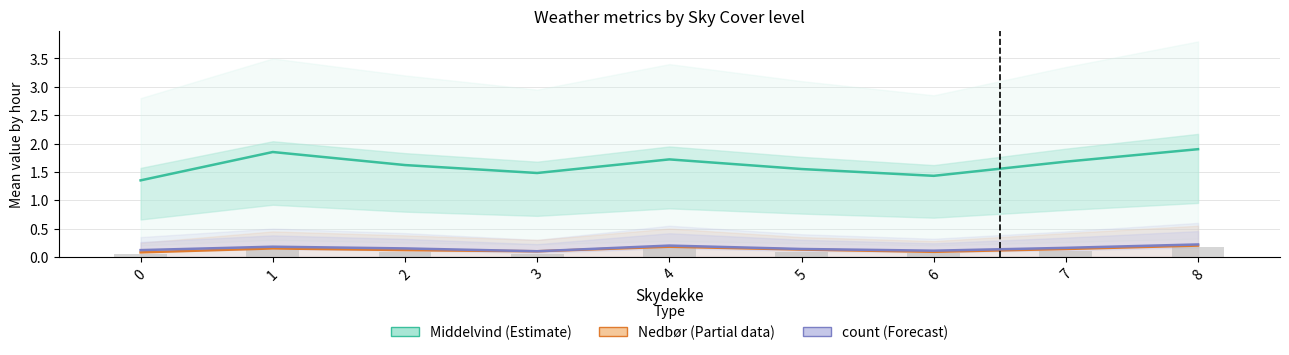

True or false: count (Forecast) has a value of 0.2 at 4.

True